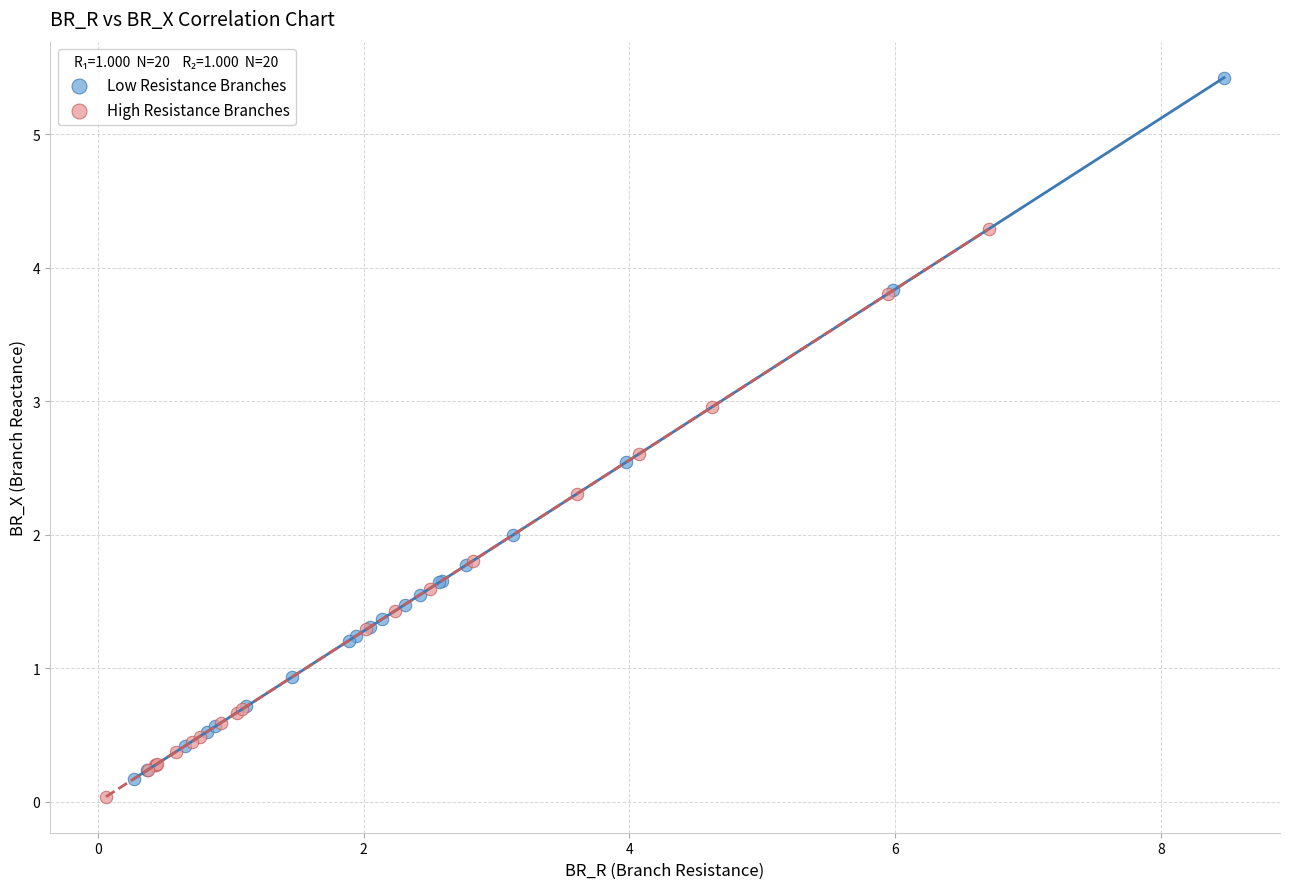

What are all the series names shown in the legend?

Low Resistance Branches, High Resistance Branches